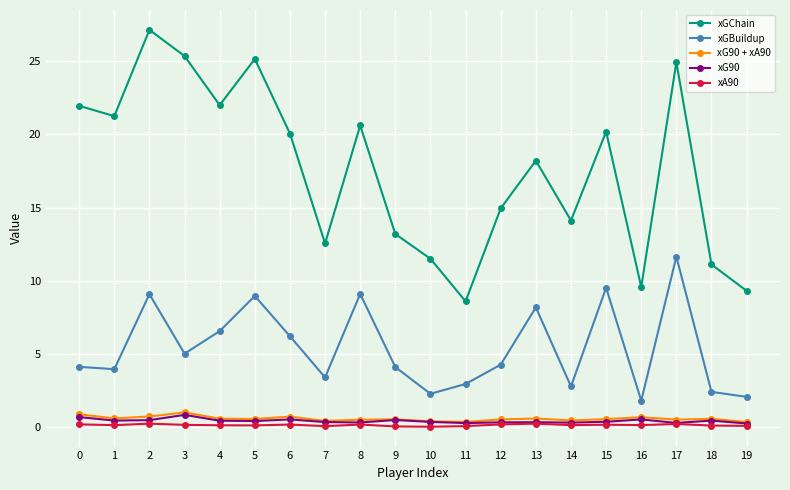

Which category has the highest value across all series?

2